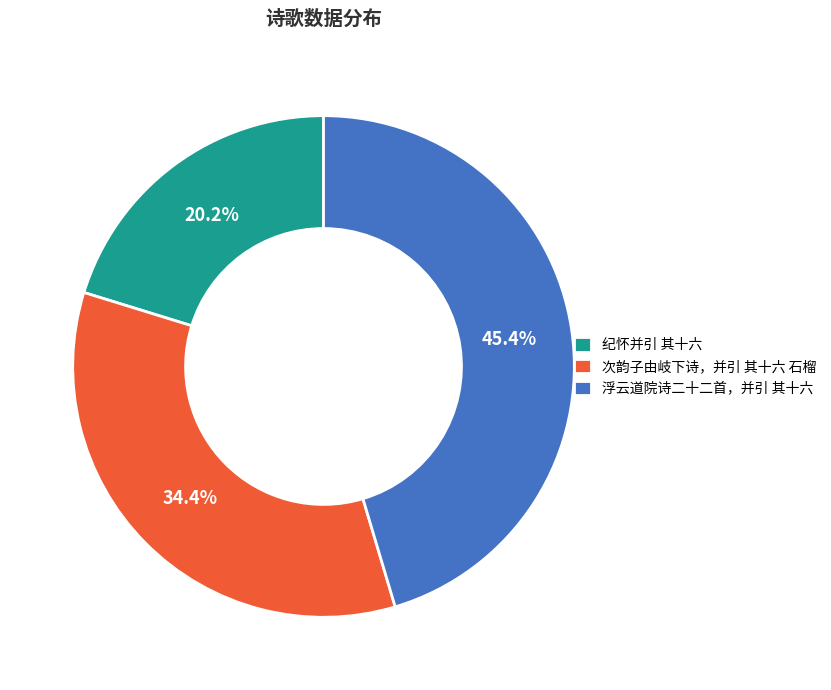

What percentage is the 次韵子由岐下诗，并引 其十六 石榴 slice, to the nearest percent?

34%